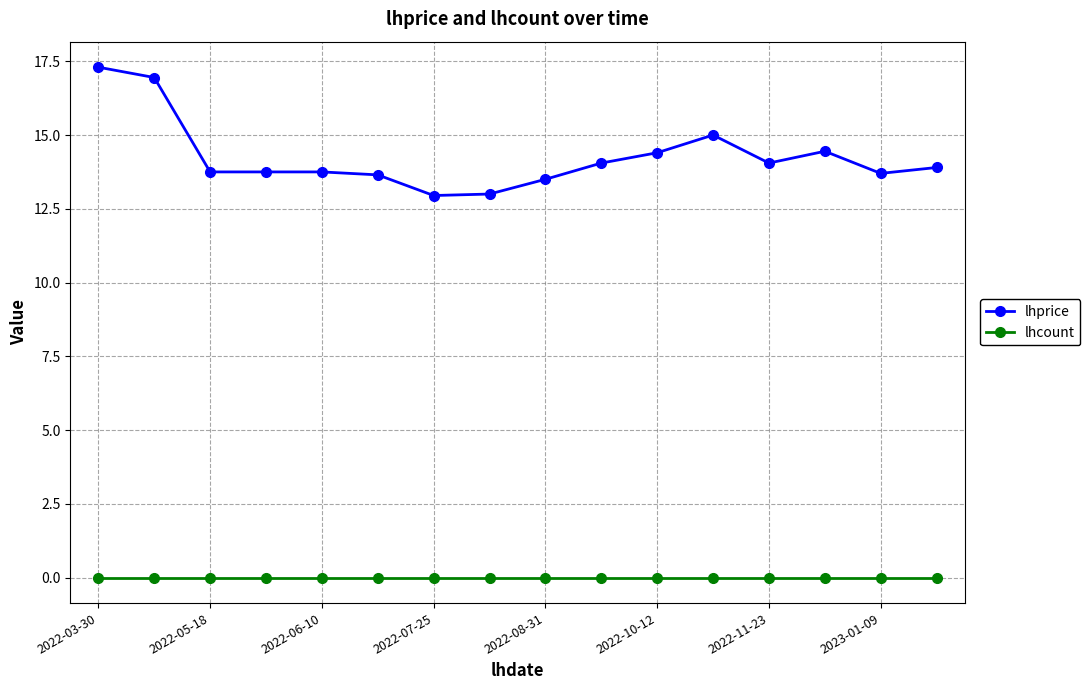

Rank the series by their average value, from highest to lowest.

lhprice, lhcount